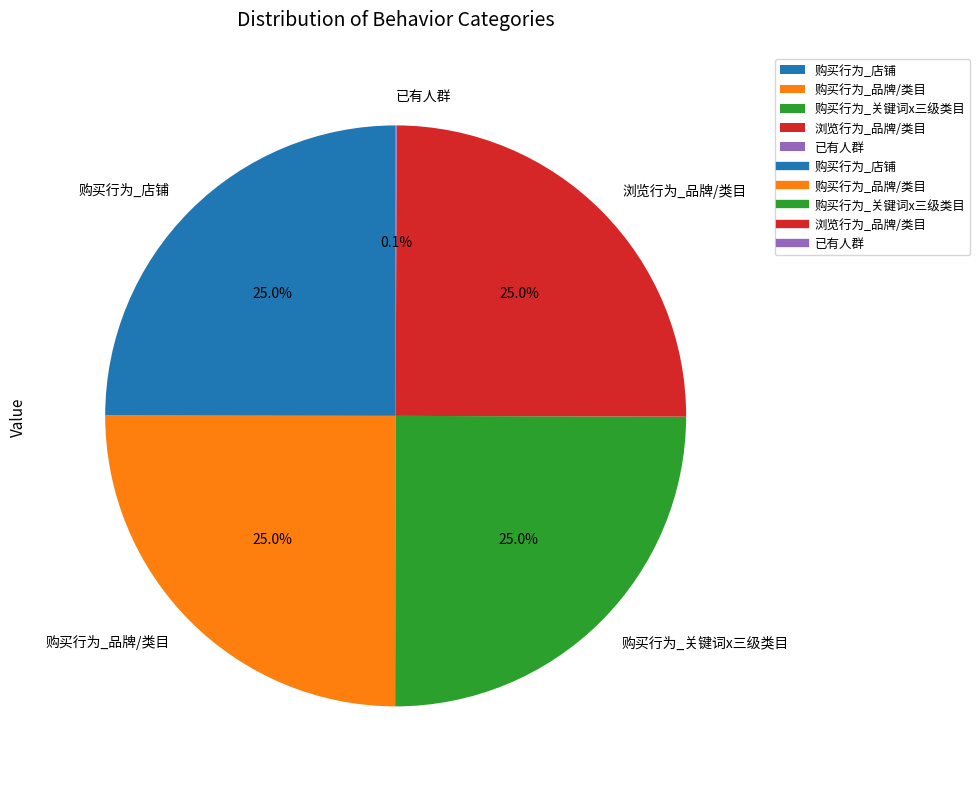

To the nearest percent, what is the average slice percentage?

20%